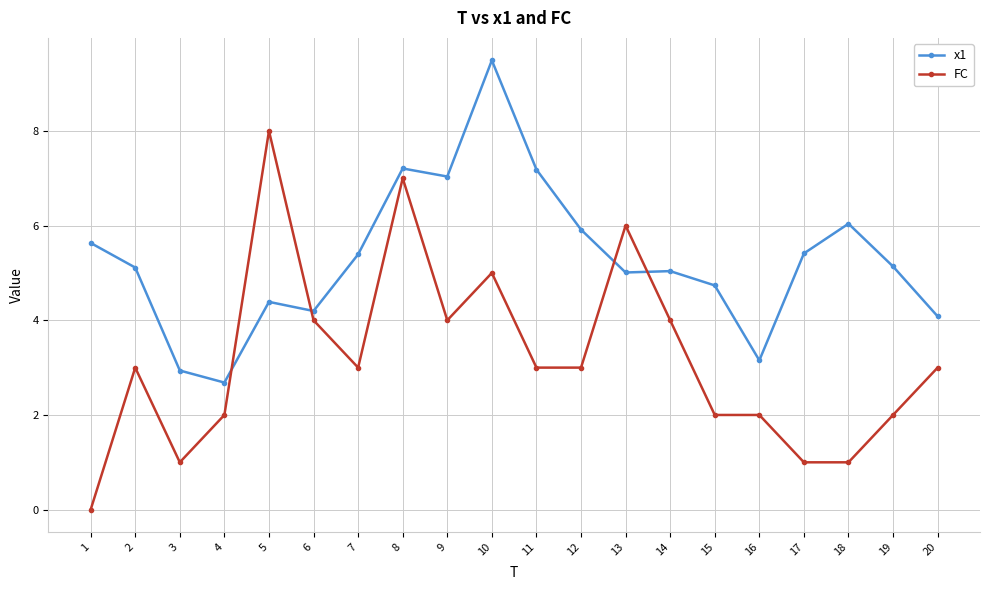

What is the value of the FC point at the 19th from the left?

2.0